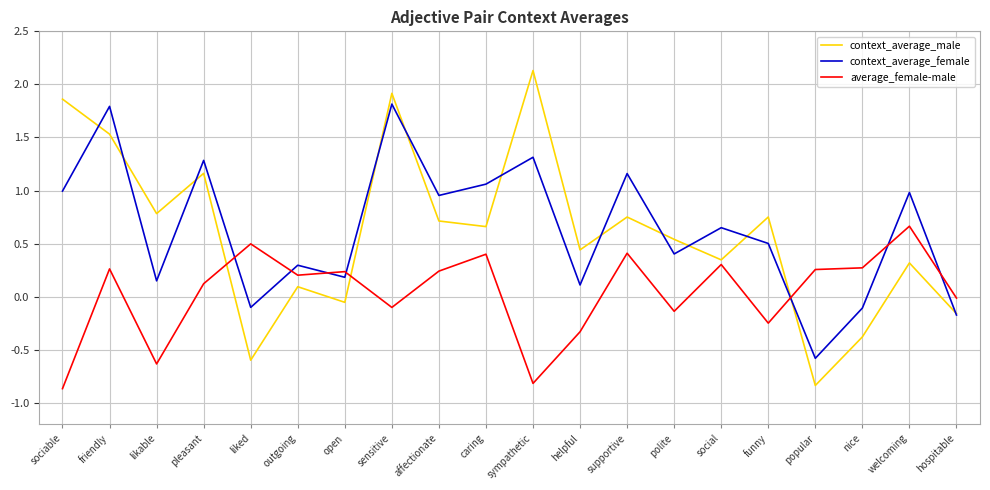

Which series has the largest total across all categories?

context_average_female